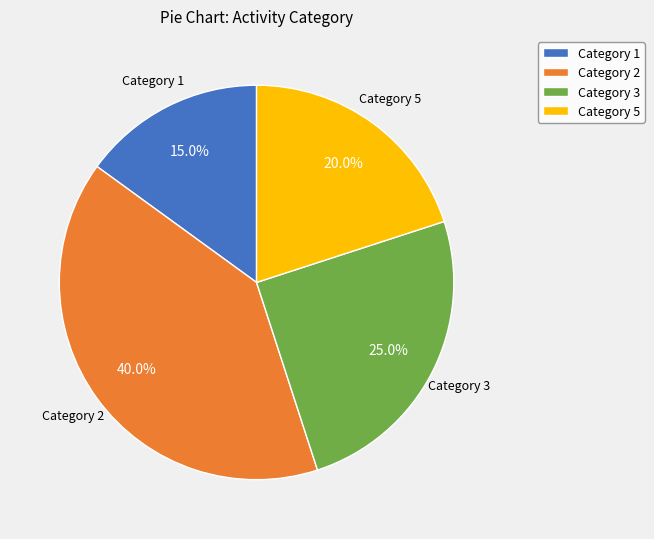

Rank the categories by value from highest to lowest.

Category 2, Category 3, Category 5, Category 1